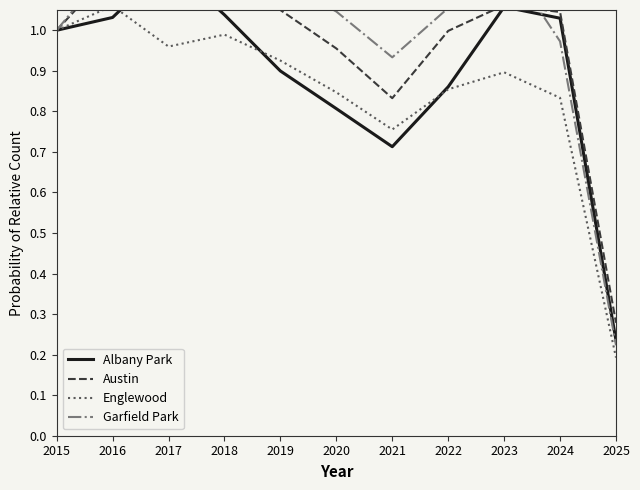

True or false: Englewood and Garfield Park intersect in this chart.

False